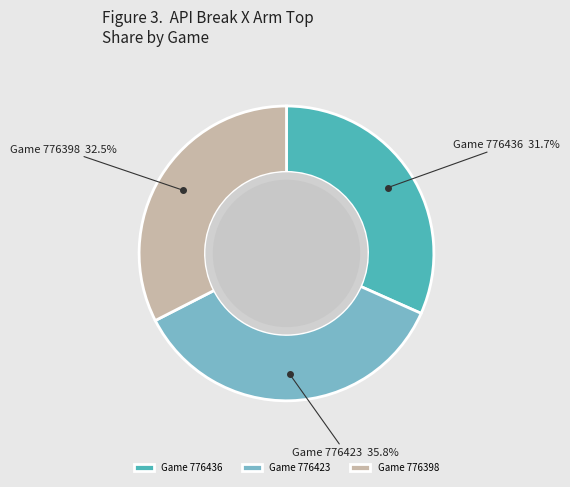

How many slices are in this pie chart?

3